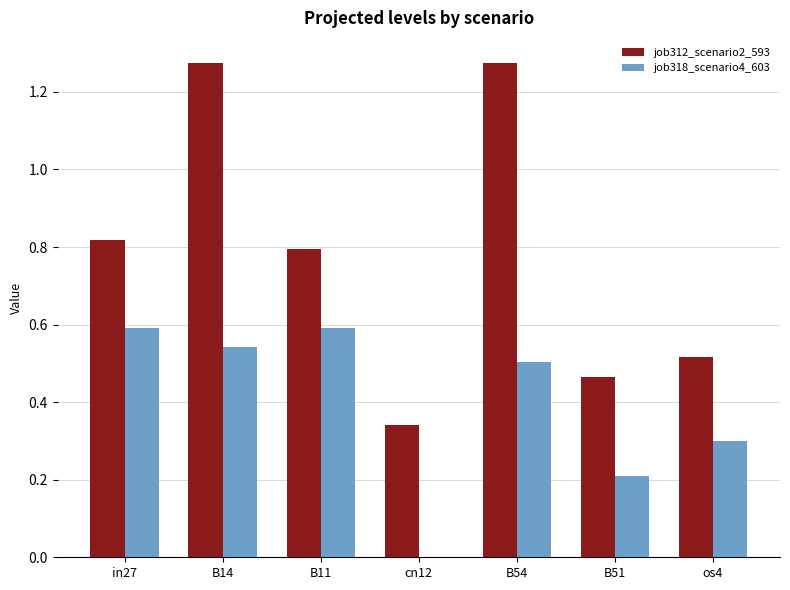

Is it true that job312_scenario2_593 equals 0.1 at os4?

False